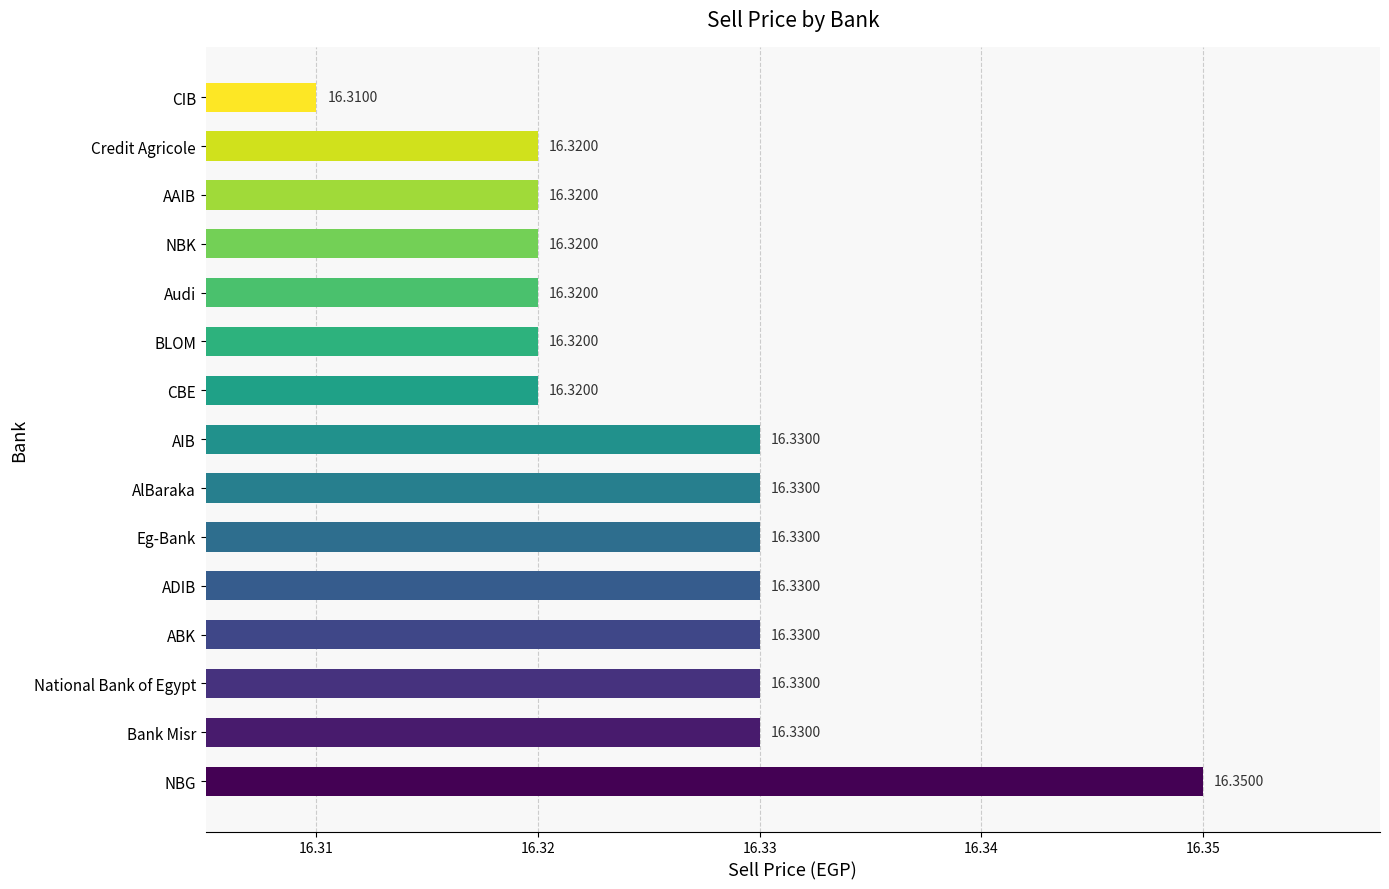

What is the ratio of the value at NBG to the value at Audi?

1.0